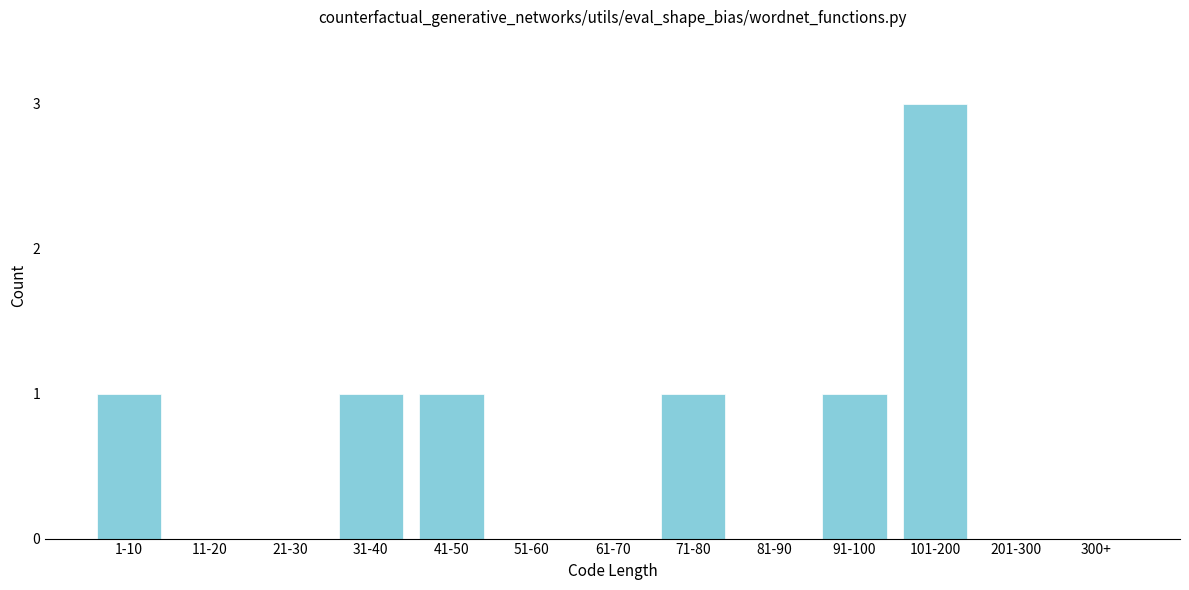

Reading left to right, list all the values displayed in this chart.

1-10=1	11-20=0	21-30=0	31-40=1	41-50=1	51-60=0	61-70=0	71-80=1	81-90=0	91-100=1	101-200=3	201-300=0	300+=0